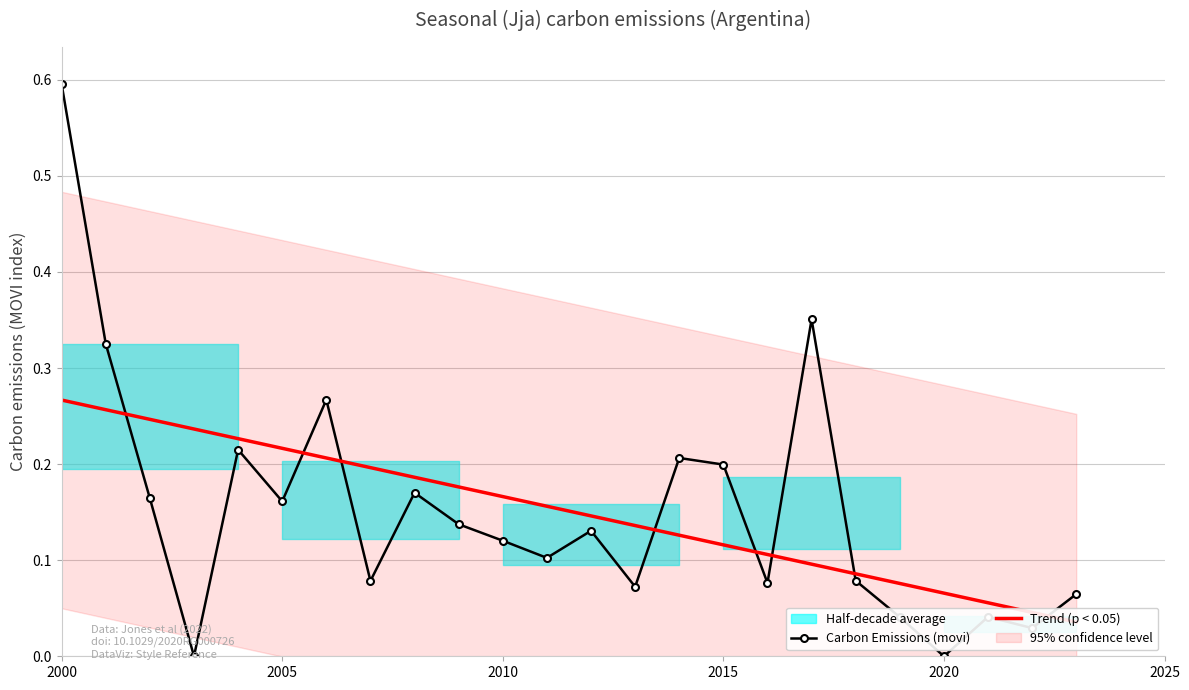

What is the difference between the second highest and minimum values in the Carbon Emissions (movi) series?

0.4